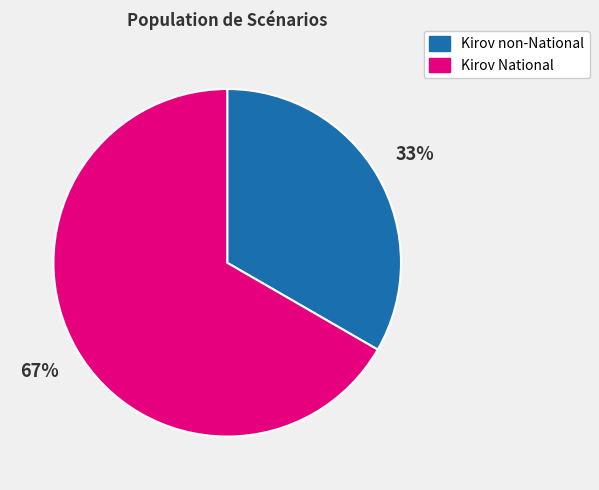

To the nearest percent, what portion does Kirov non-National represent?

33%